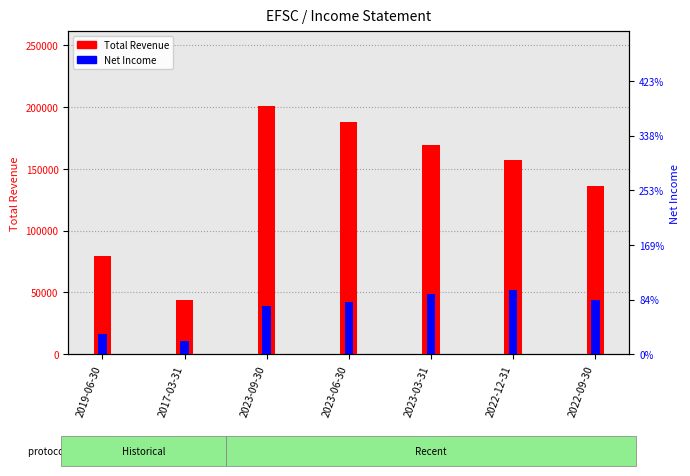

What is the average value of the Net Income series?

40843